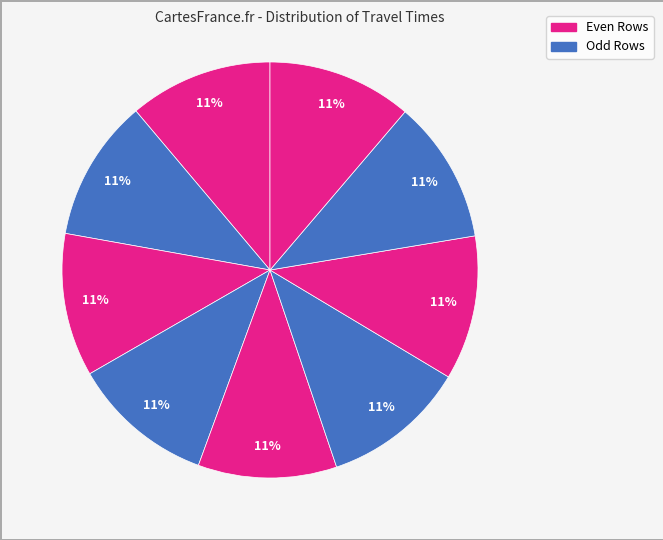

What is the smallest slice in the pie chart?

5